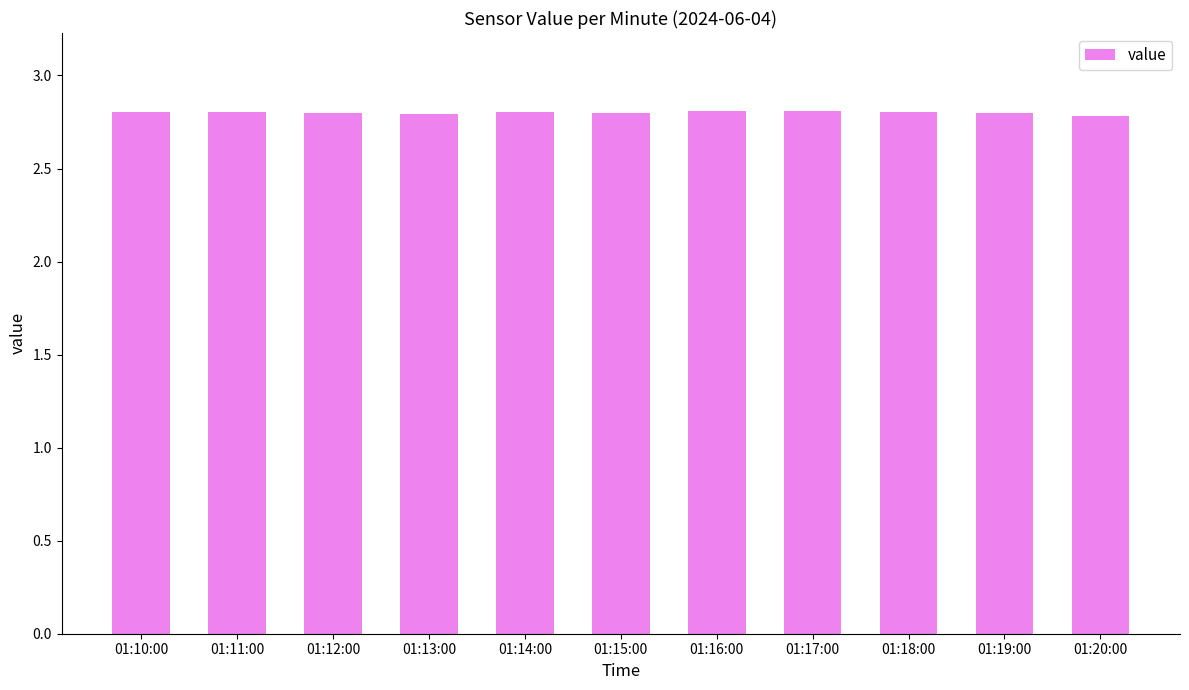

Read the value at 01:14:00.

2.8